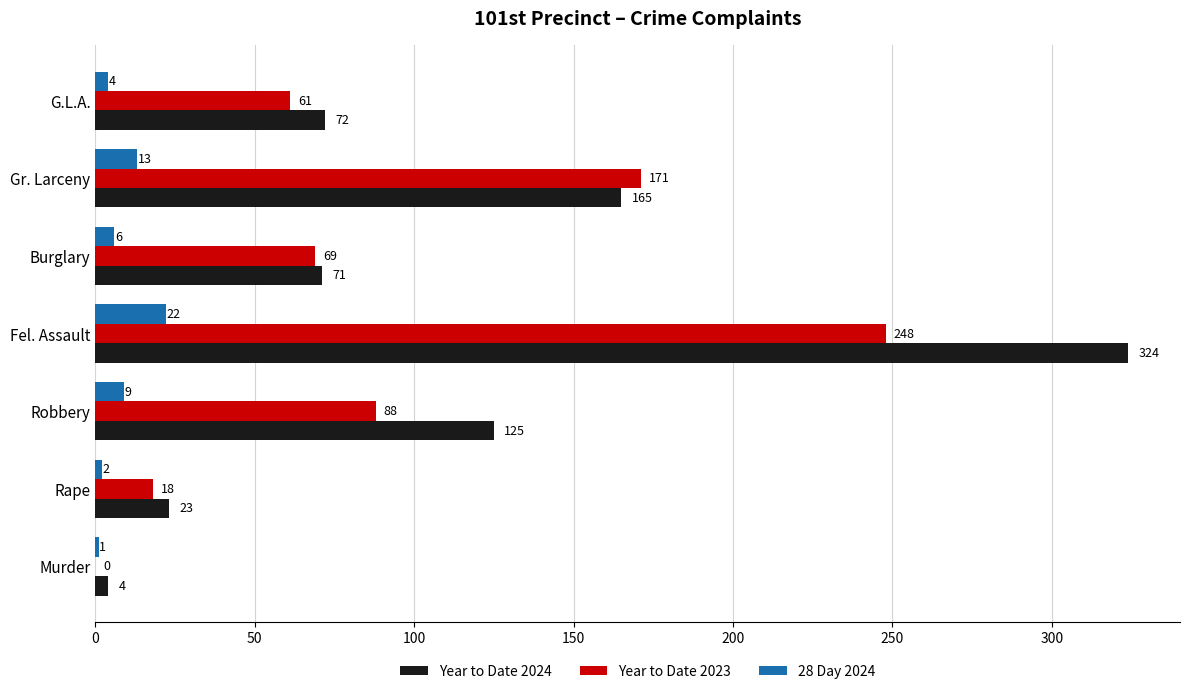

What are all the series names shown in the legend?

Year to Date 2024, Year to Date 2023, 28 Day 2024